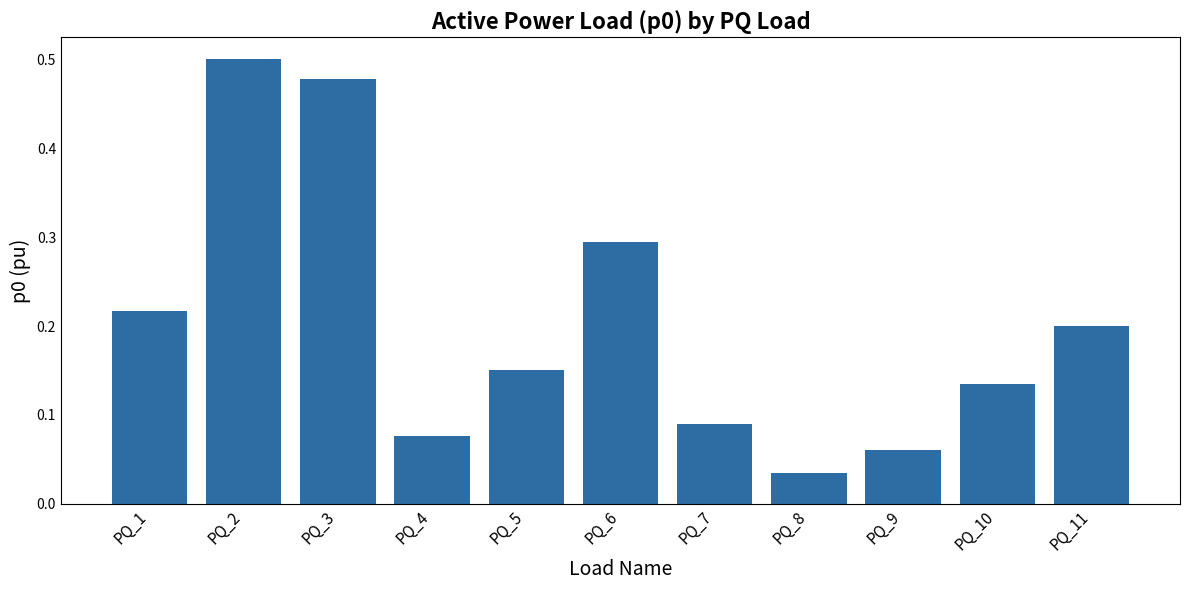

What is the value of the 6th bar from the left?

0.3